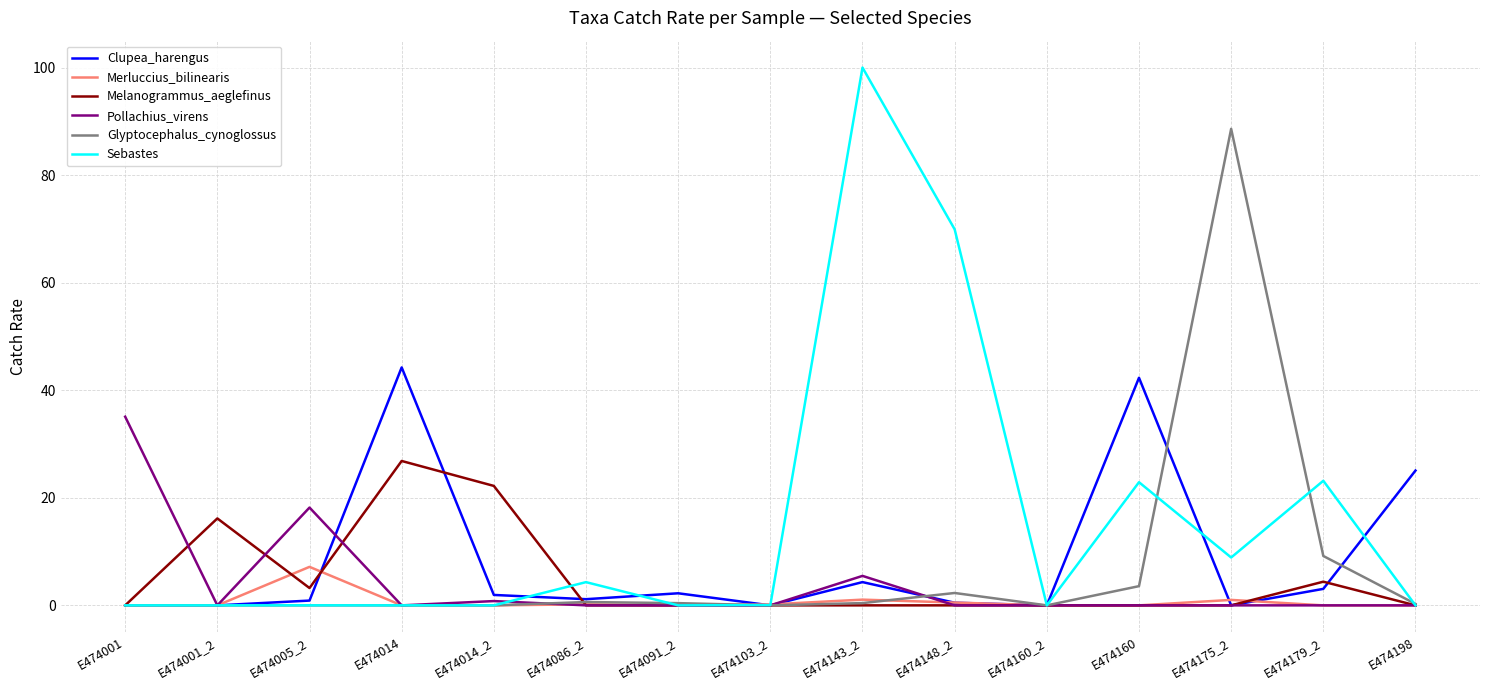

Between E474005_2 and E474091_2, which series saw the biggest shift?

Pollachius_virens